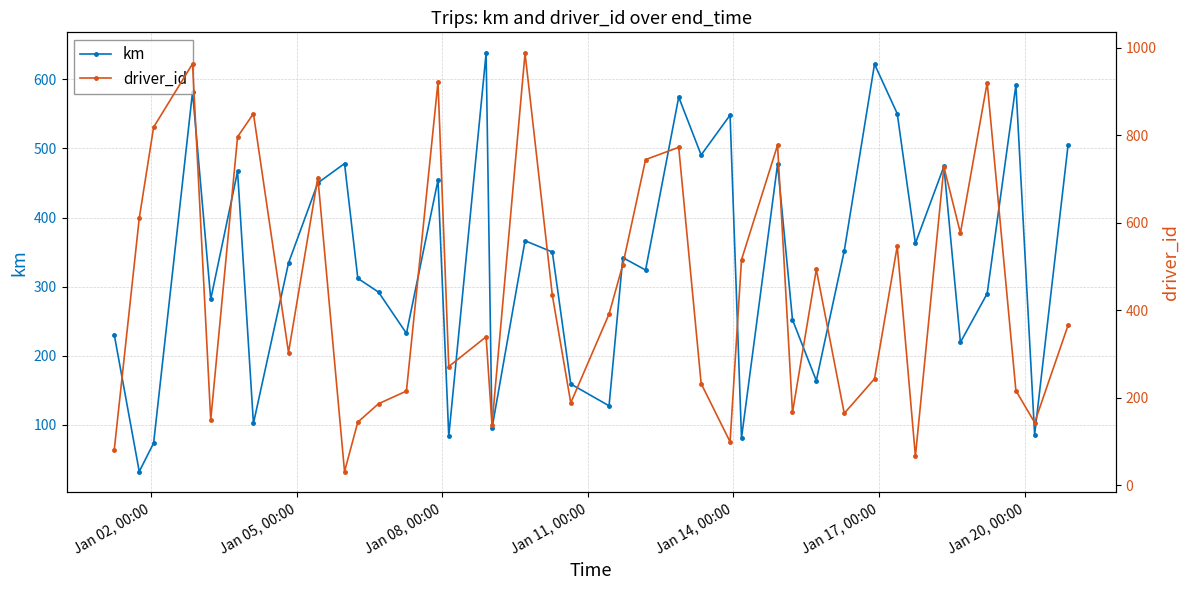

In km, how many points are lower than both neighbors (excluding endpoints)?

14